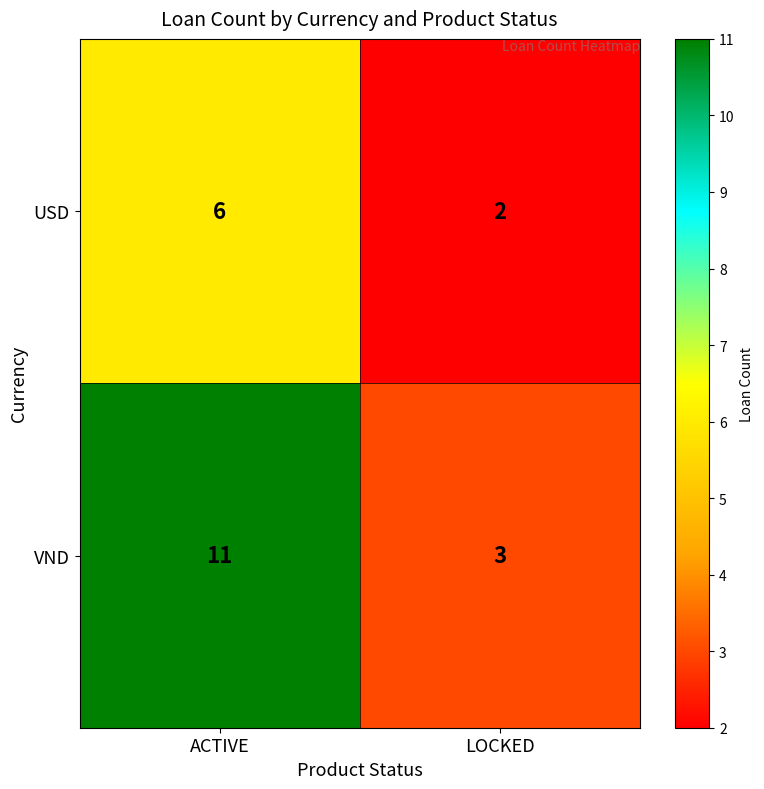

What is the difference between the VND values at LOCKED and ACTIVE?

8